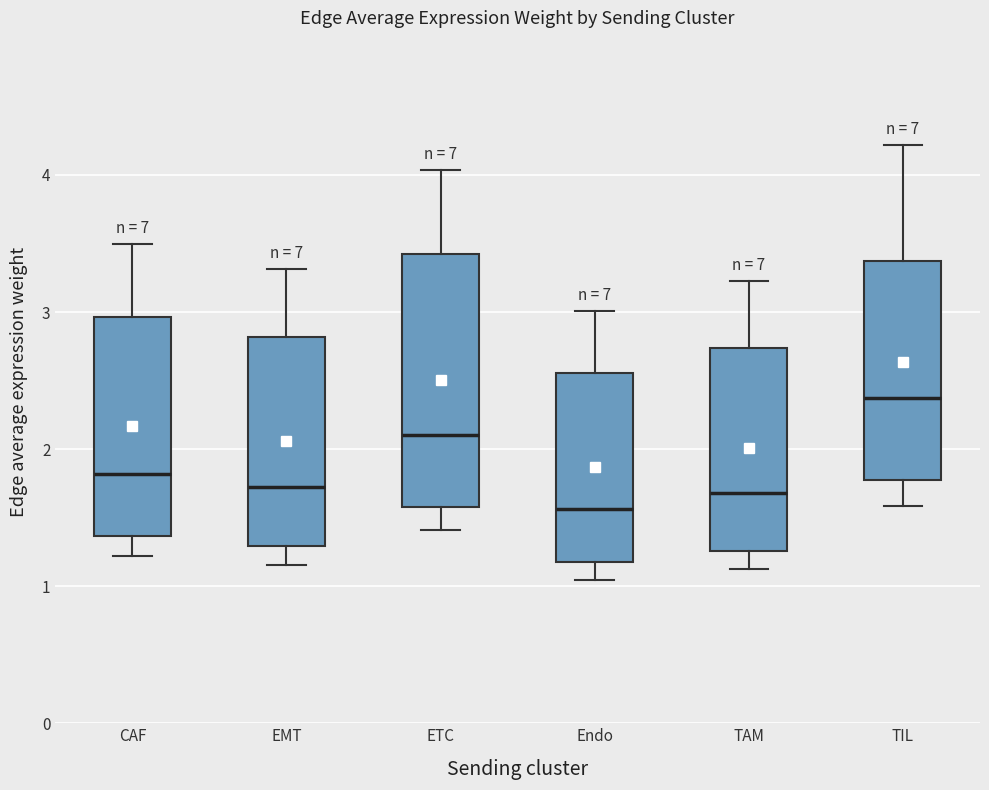

Which box has the highest median line?

TIL